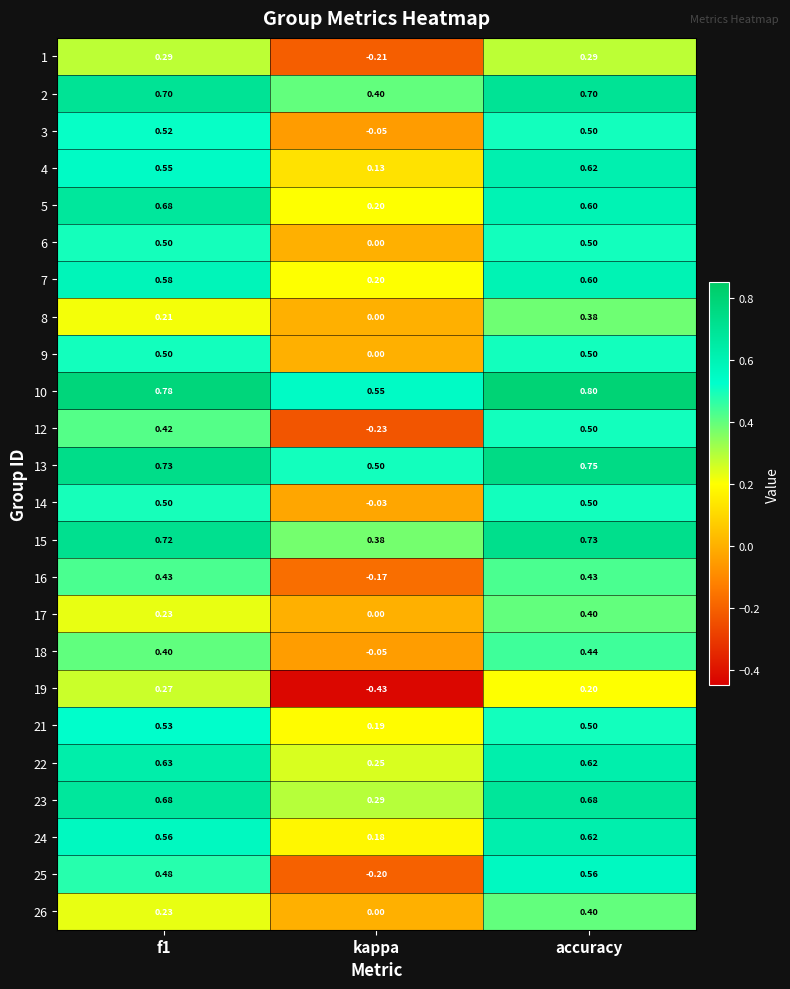

Which label corresponds to the largest value in the chart?

accuracy